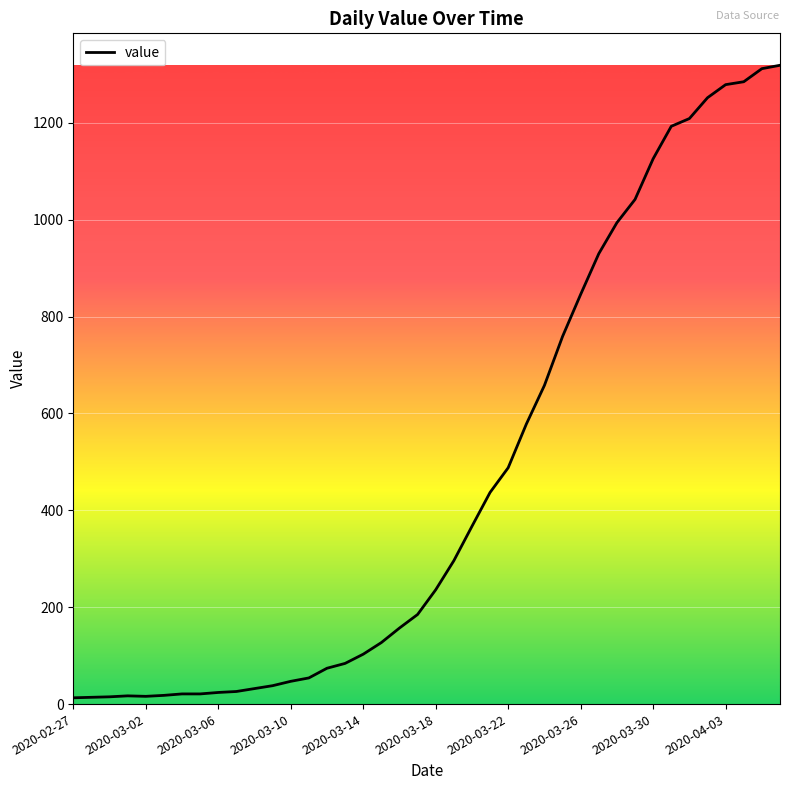

What is the difference between the maximum and minimum values?

1306